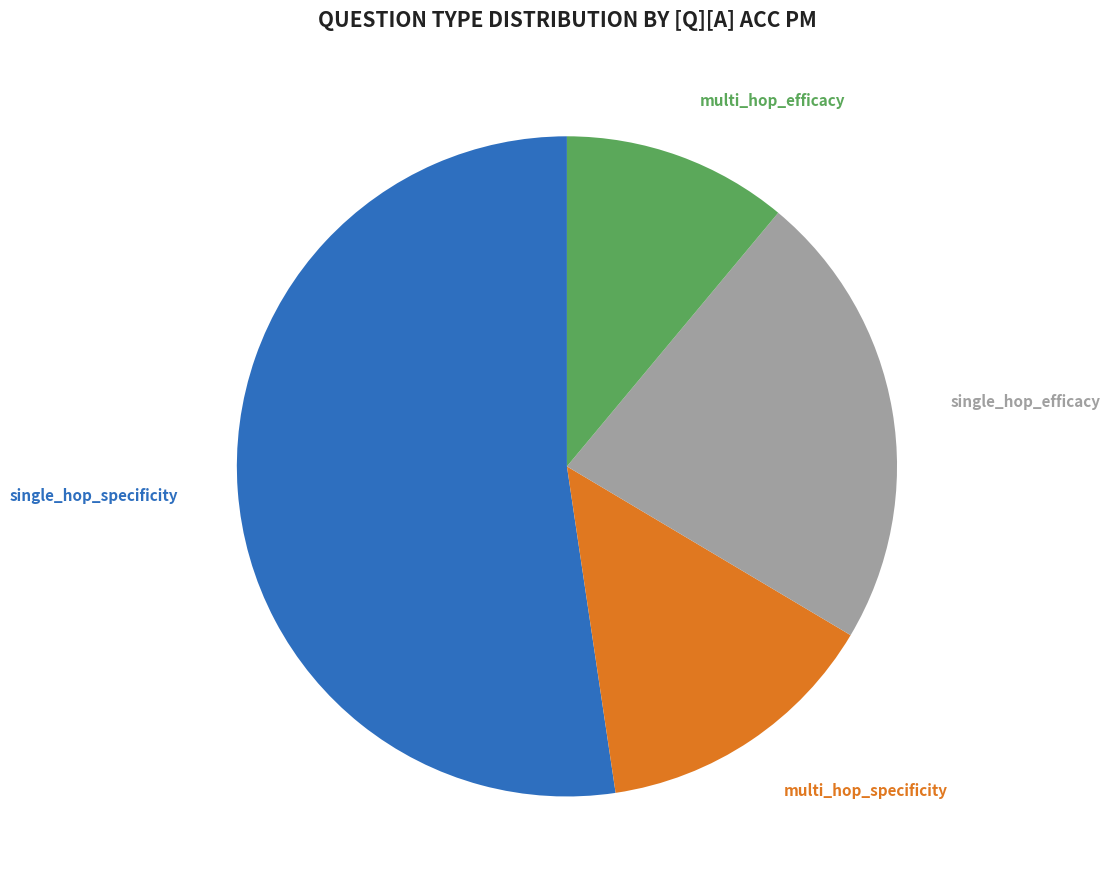

To the nearest percent, what is the difference between the largest and smallest slice percentages?

41%